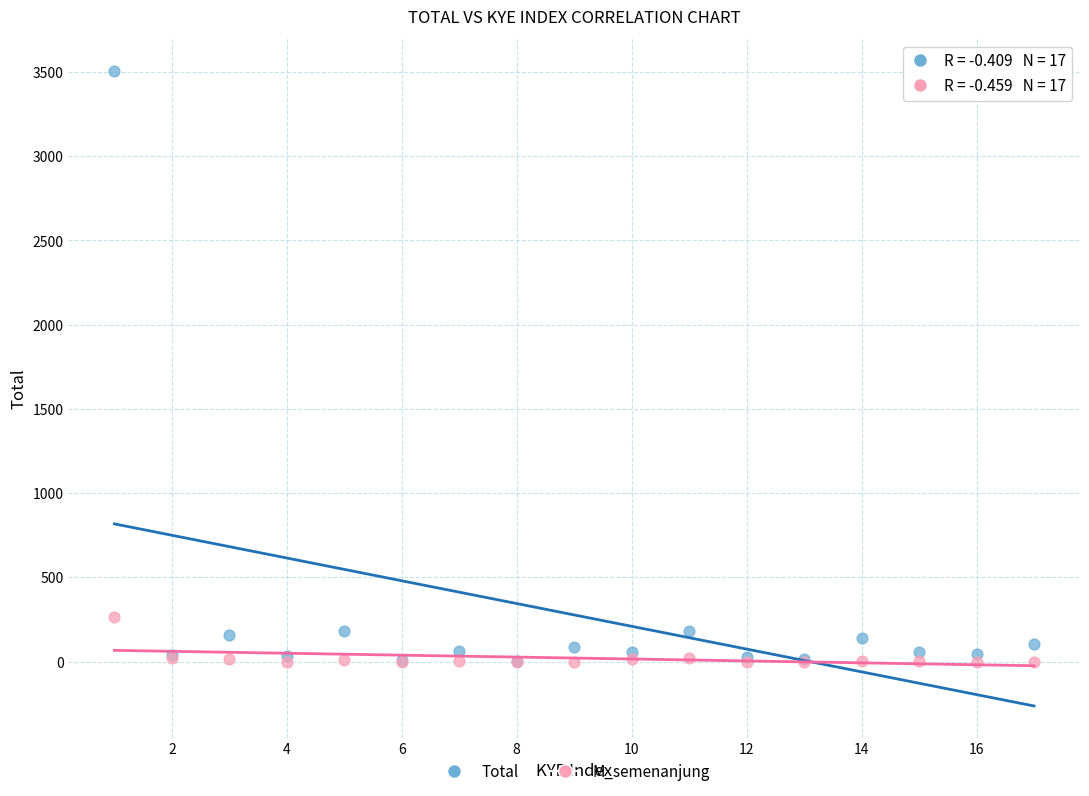

Which series contains the highest Y value?

Total